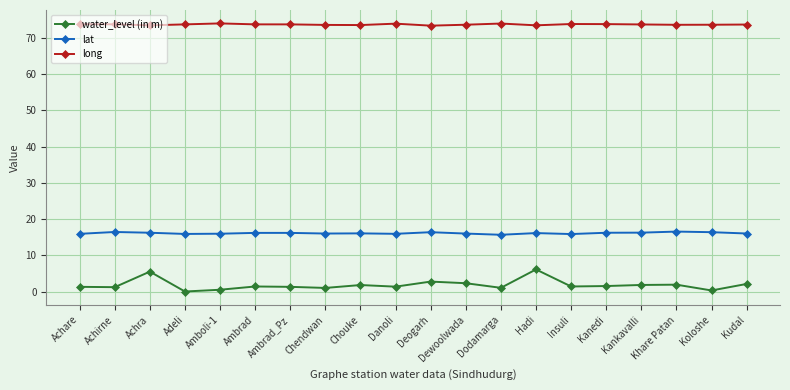

True or false: lat has more than 0 interior local peaks.

True